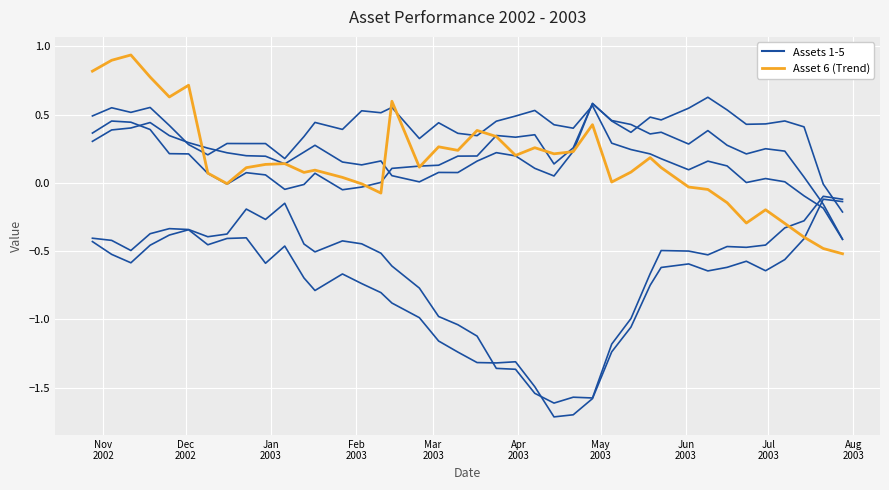

Which series ends up on top after the final intersection of Asset 6 (Trend) and Assets 1-5?

Assets 1-5